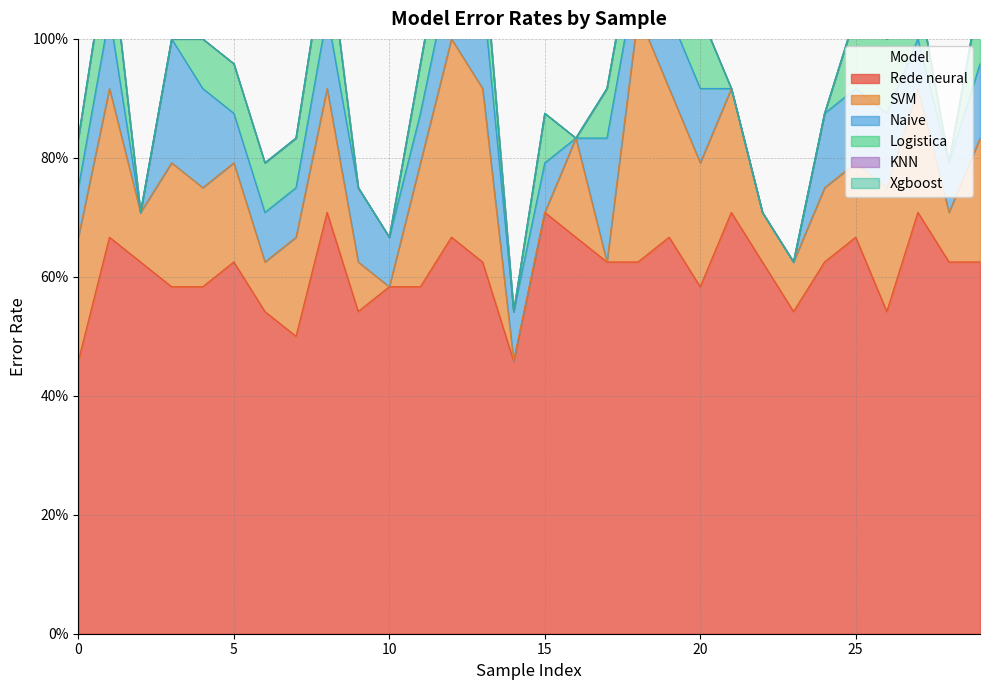

True or false: Naive and Xgboost cross at least once.

False